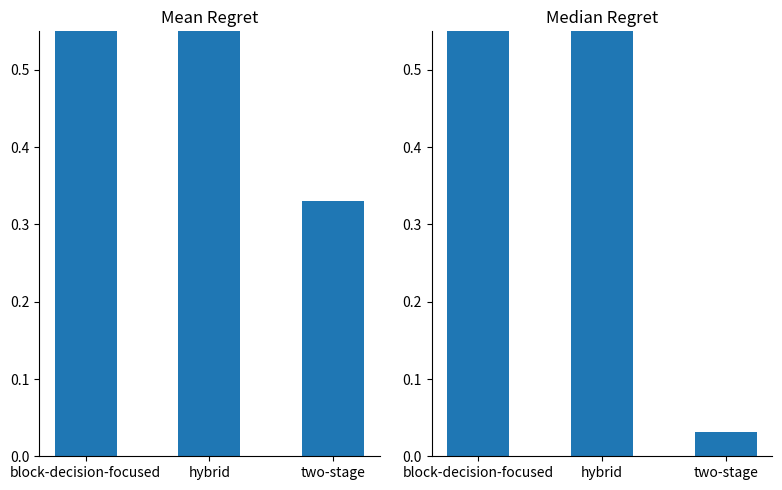

At which label does Median Regret reach its peak?

block-decision-focused